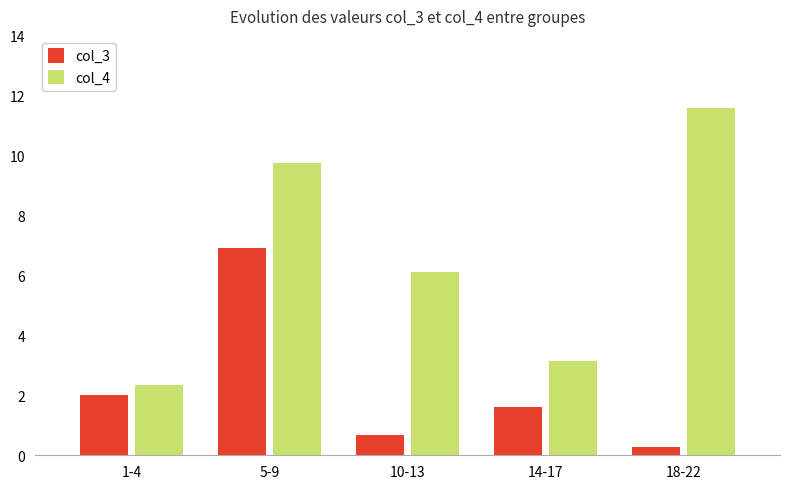

At which label does col_3 first exceed 1?

1-4